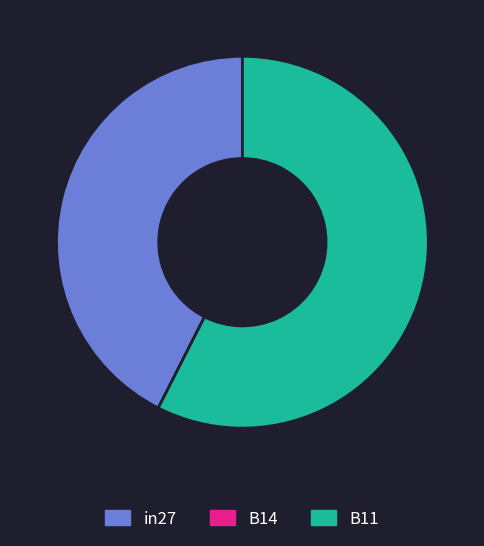

Is there a majority slice in this chart?

Yes